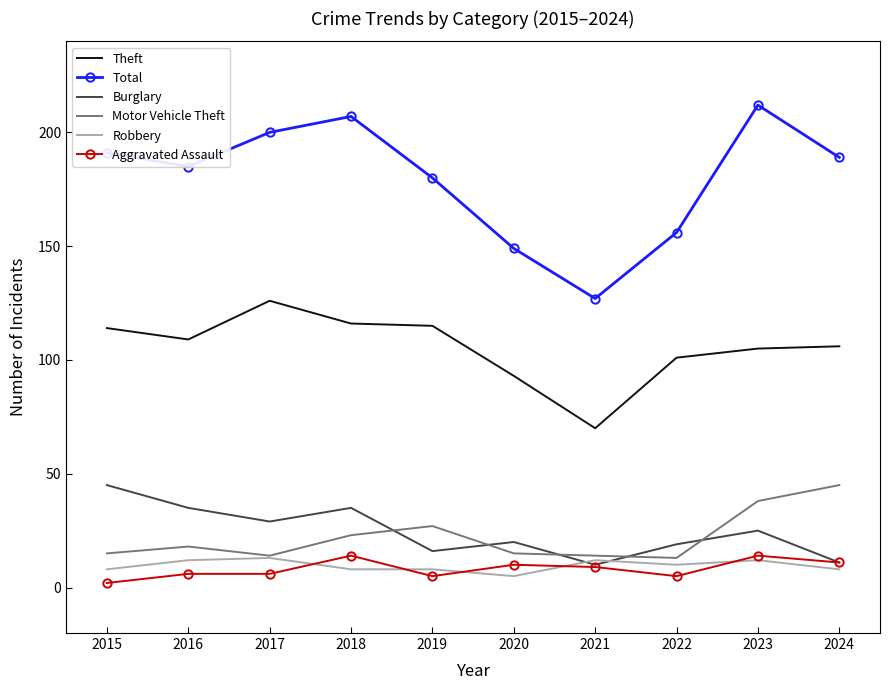

What is the total value across all series at 2016?

365